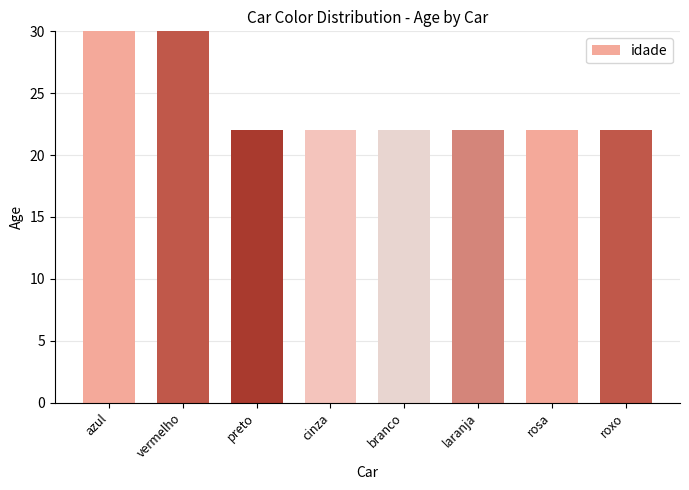

The chart shows a value of 34 at laranja. True or false?

False